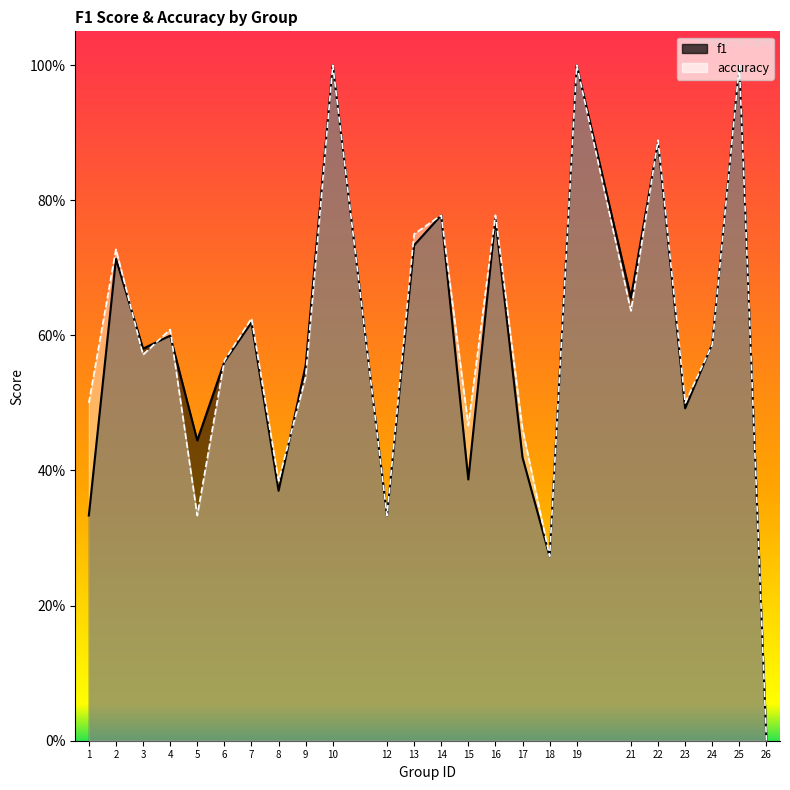

Does the chart display data point markers on the line(s)?

No